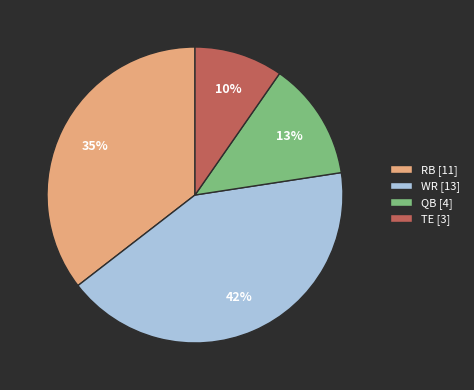

Which category has the biggest portion of the pie?

WR